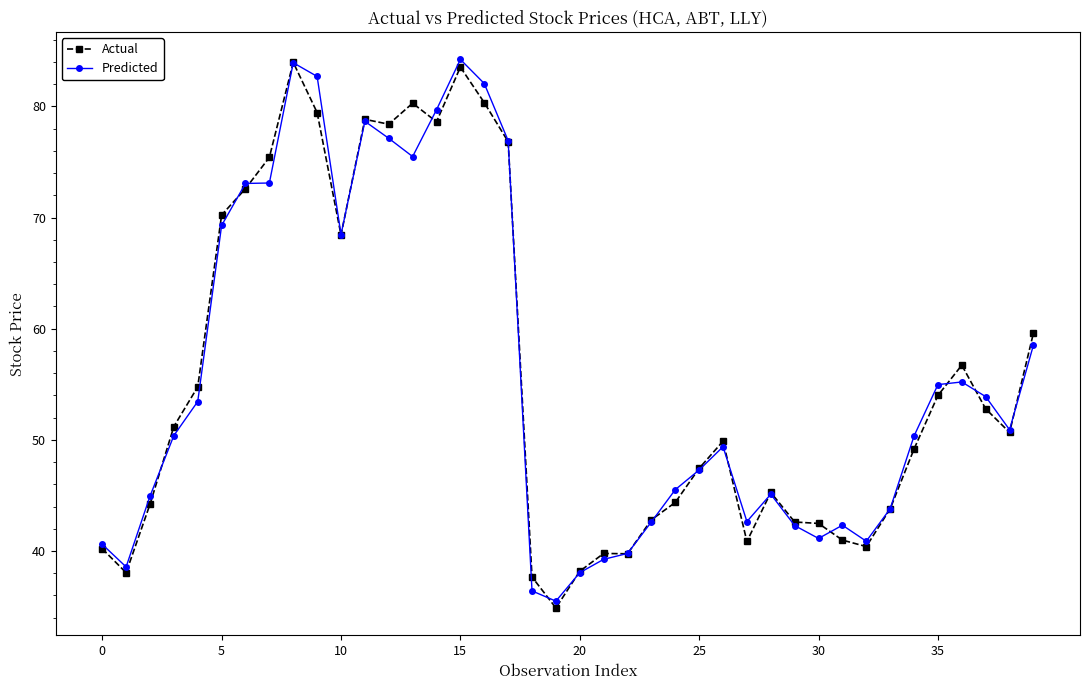

What is the minimum value shown in the chart?

34.9